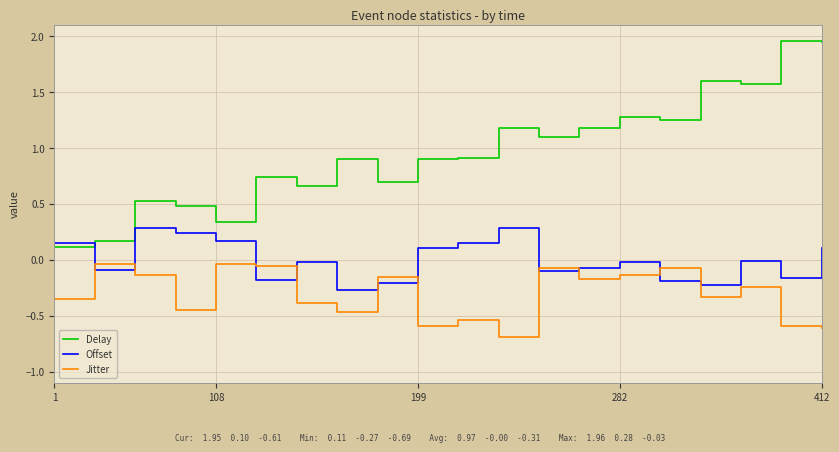

Which series has the largest range (max minus min)?

Delay